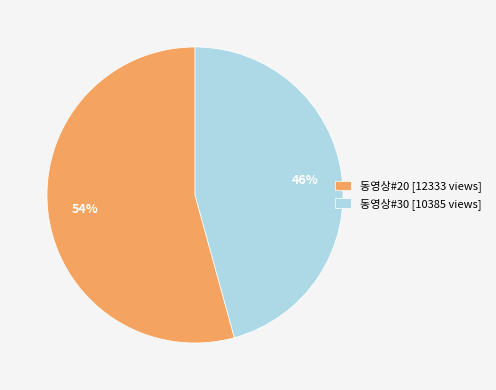

Between 동영상#20 [12333 views] and 동영상#30 [10385 views], which is larger?

동영상#20 [12333 views]